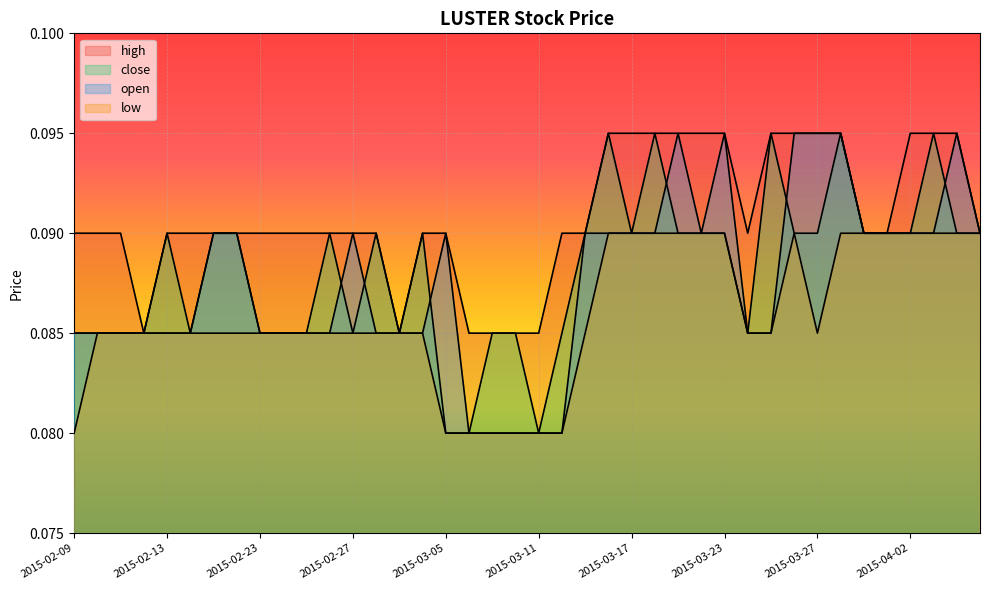

Read the close value at 2015-03-02.

0.1